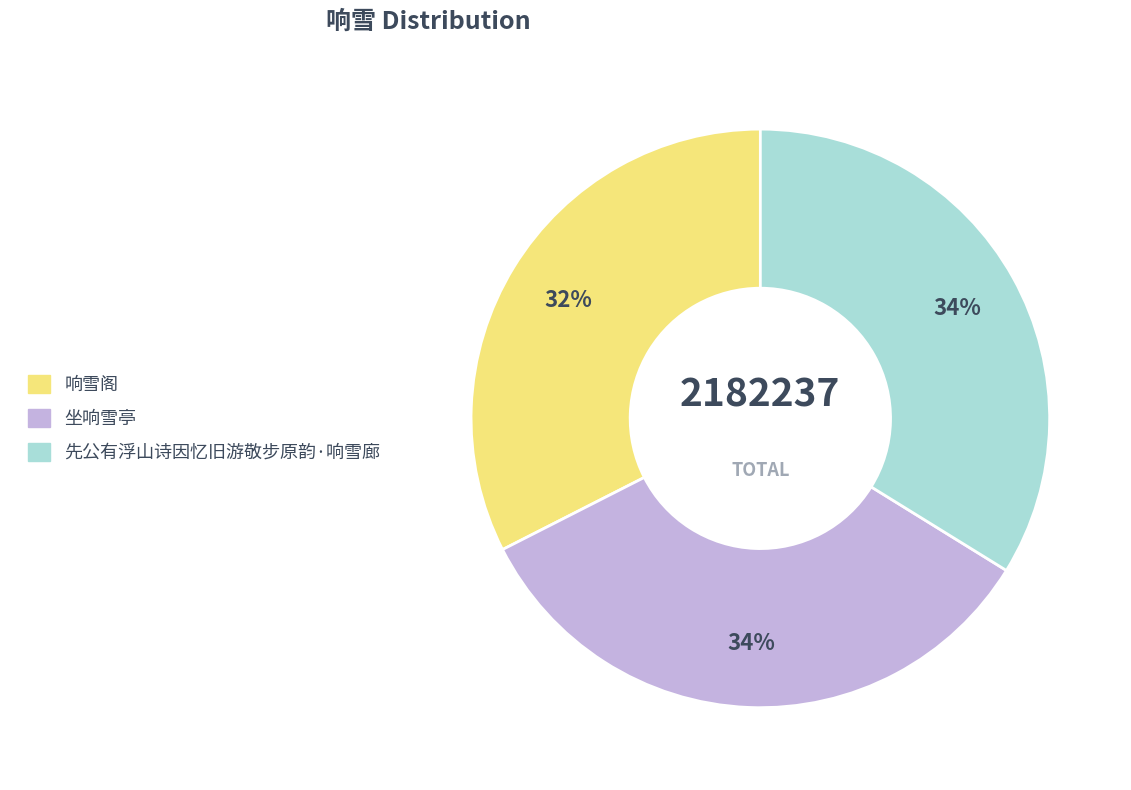

True or false: 响雪阁 accounts for 18% of the total.

False